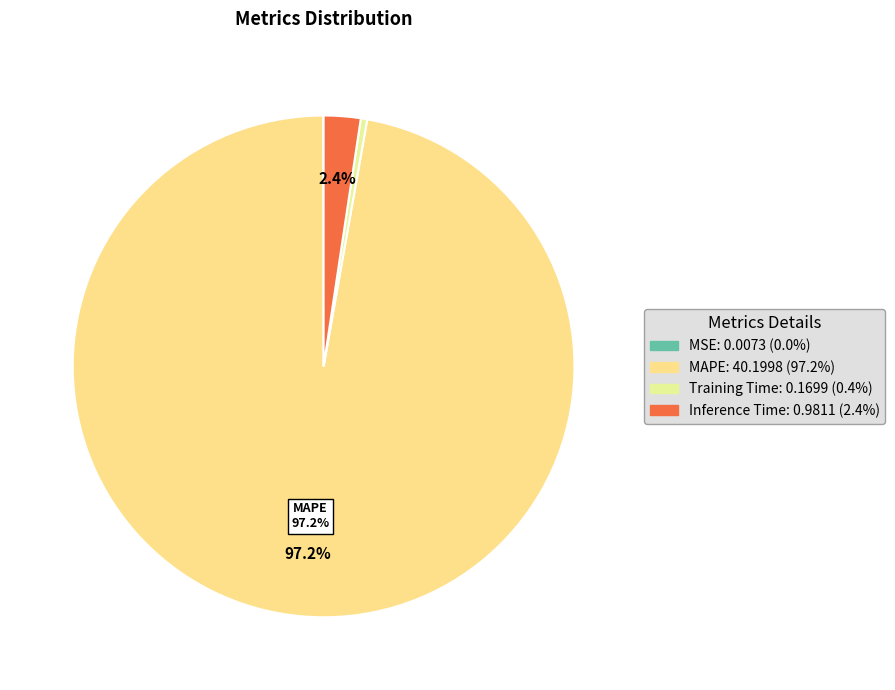

Which category has the biggest portion of the pie?

MAPE